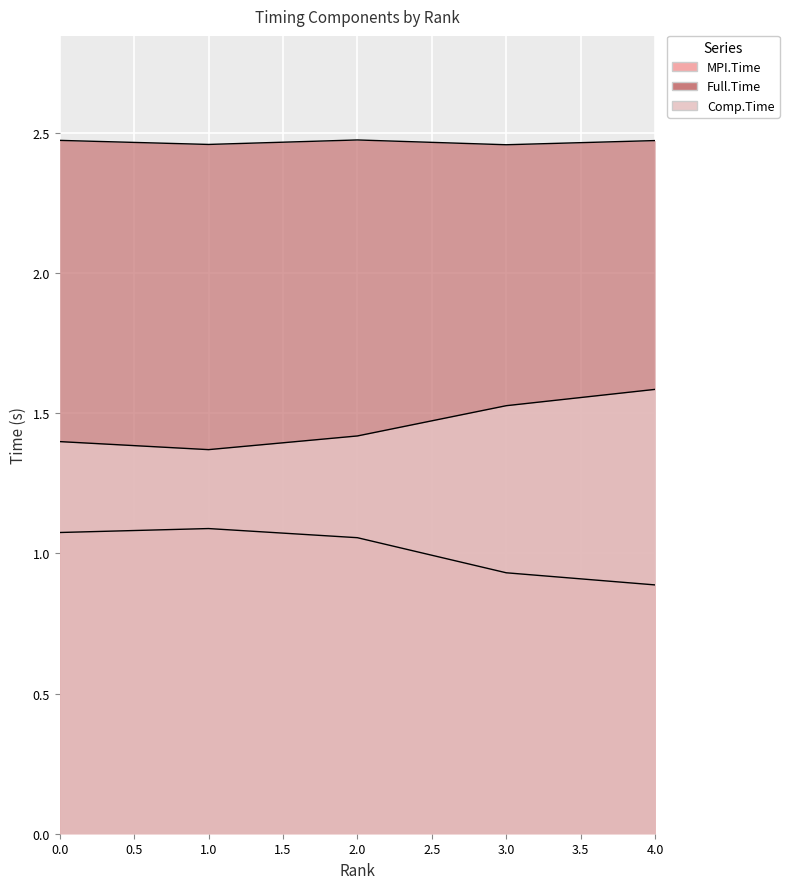

The value of MPI.Time at 2 is 1.7. True or false?

False